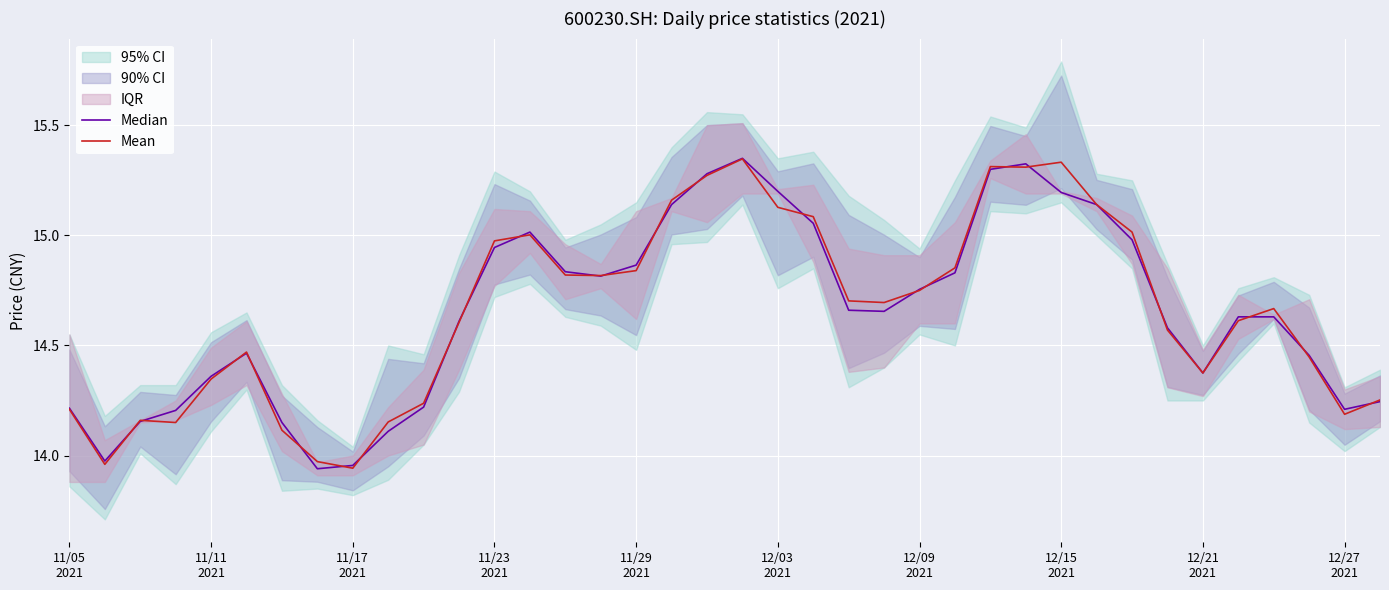

Is it true that Mean equals 26.5 at 26?

False